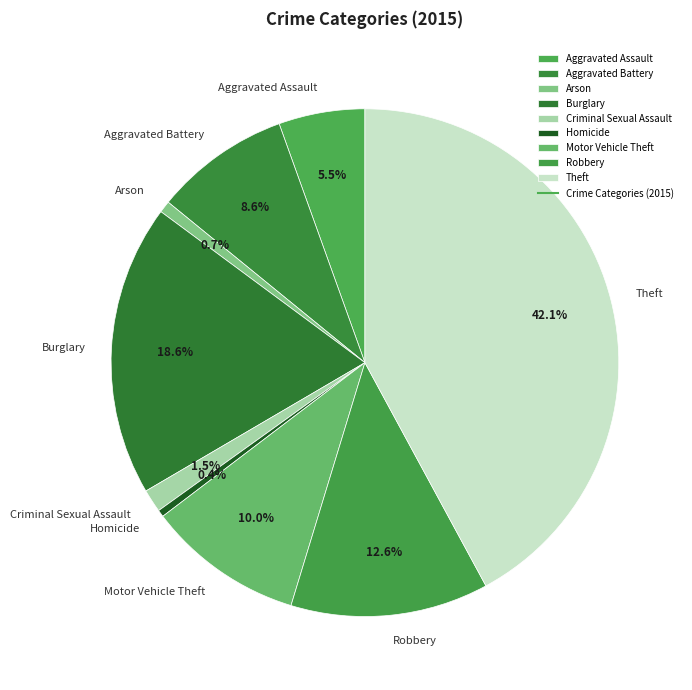

Count the number of slices in the pie.

9